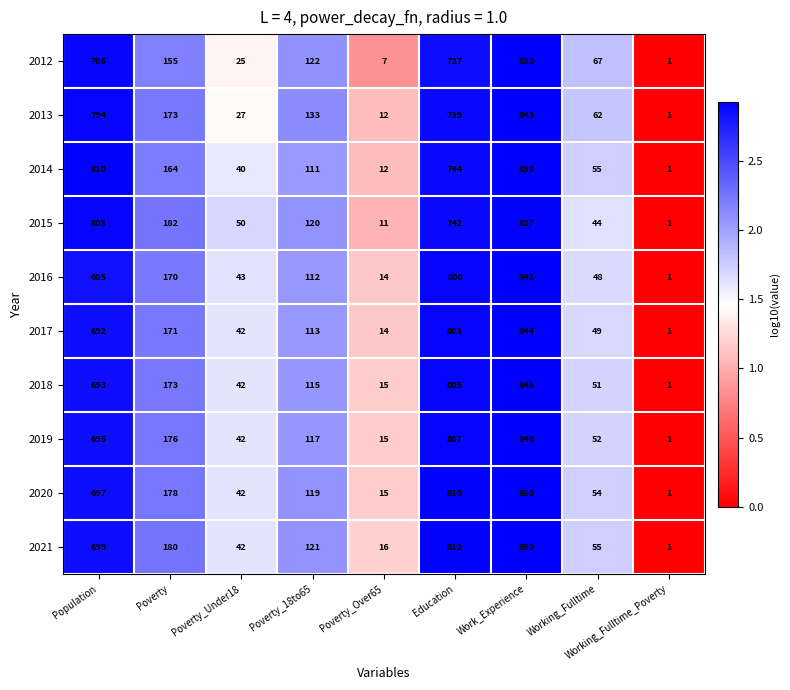

What is the average value of the 2013 series?

309